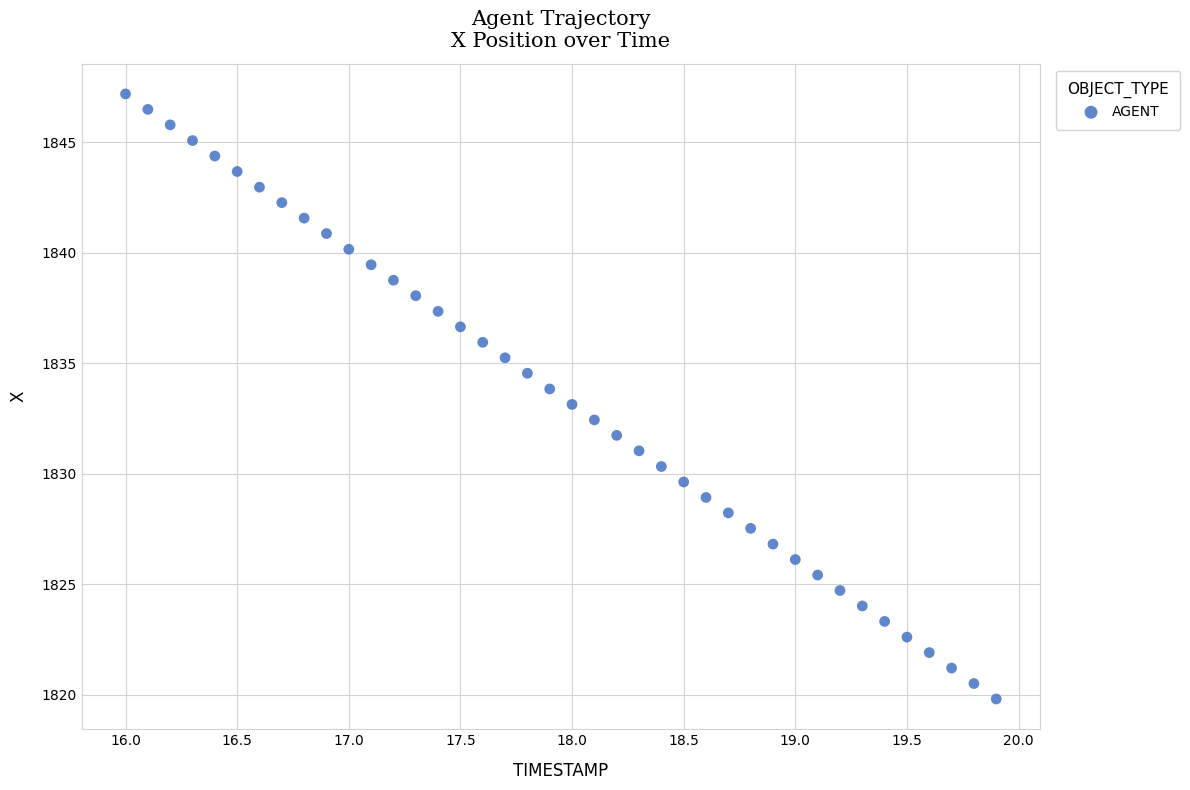

What is the range of Y values (max minus min)?

27.4